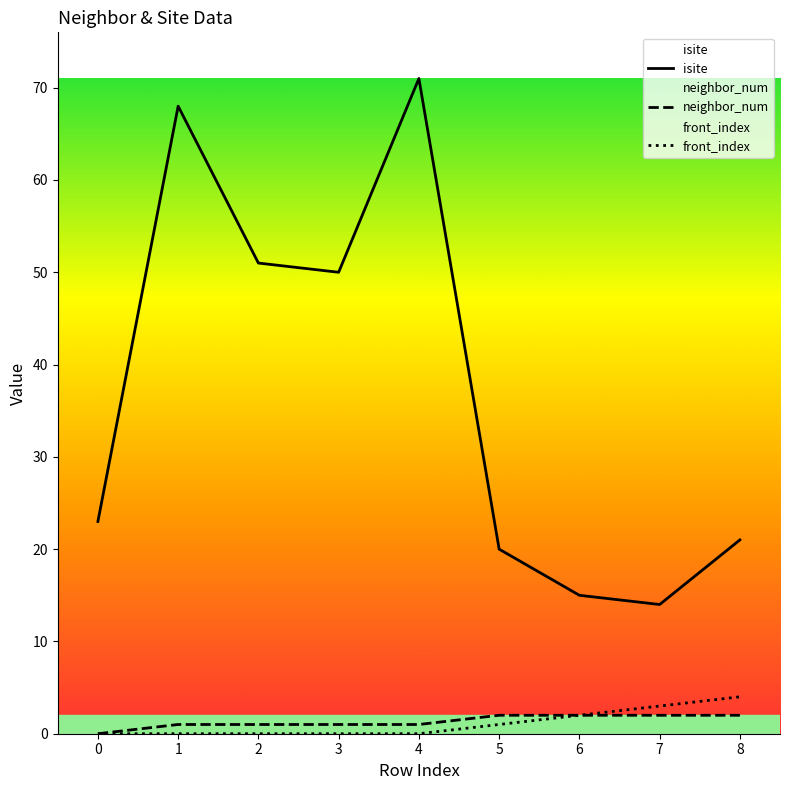

Is the value of isite at 3 greater than the value of front_index at 8?

Yes